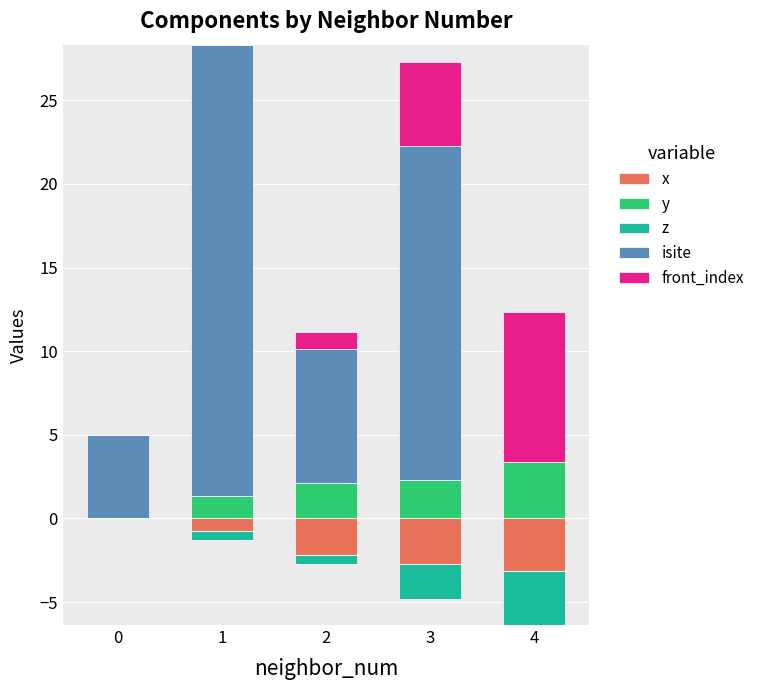

The value of isite at 3 is 20.0. True or false?

True